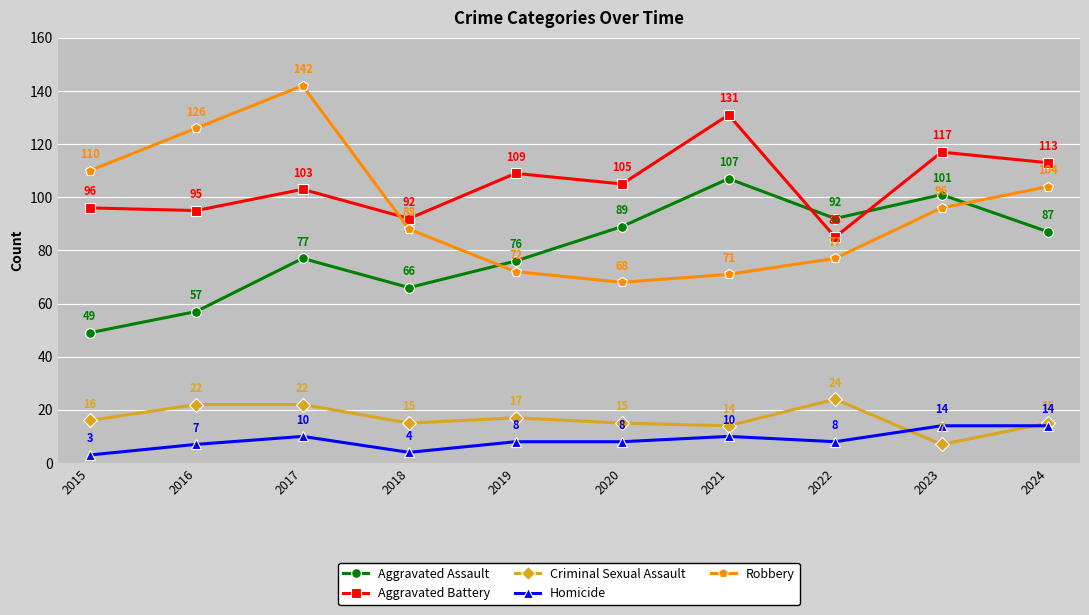

Is the value of Criminal Sexual Assault at 2019 greater than the value of Aggravated Assault at 2018?

No